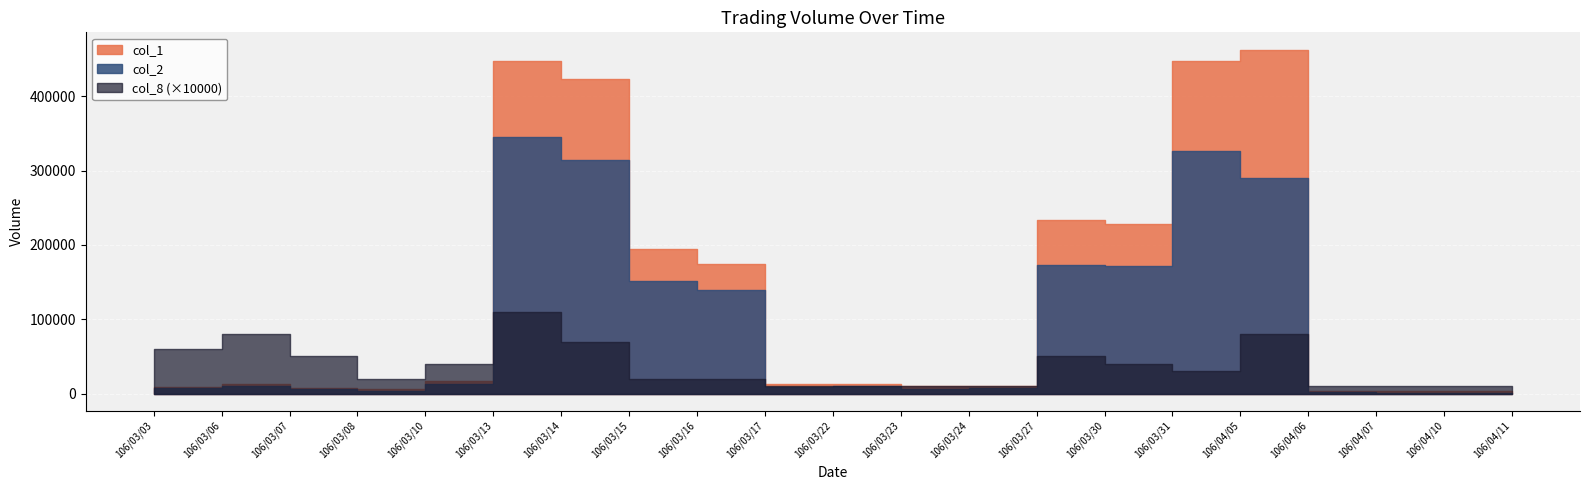

What is the label of the 7th point from the right?

106/03/30